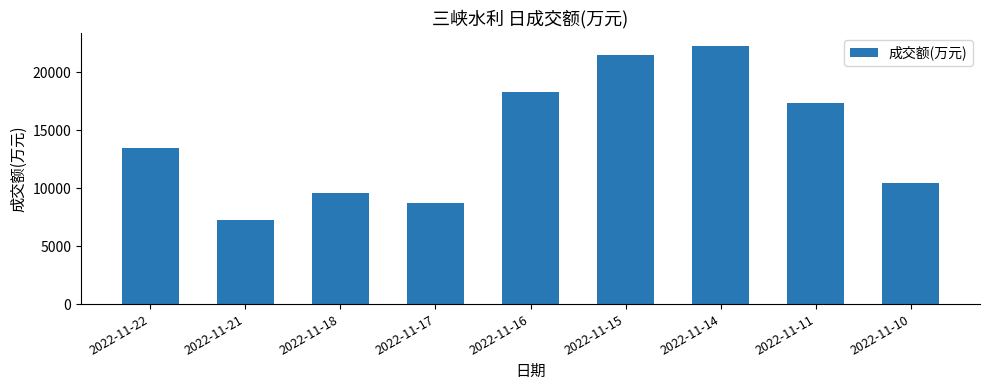

Does the chart contain stacked bars?

No